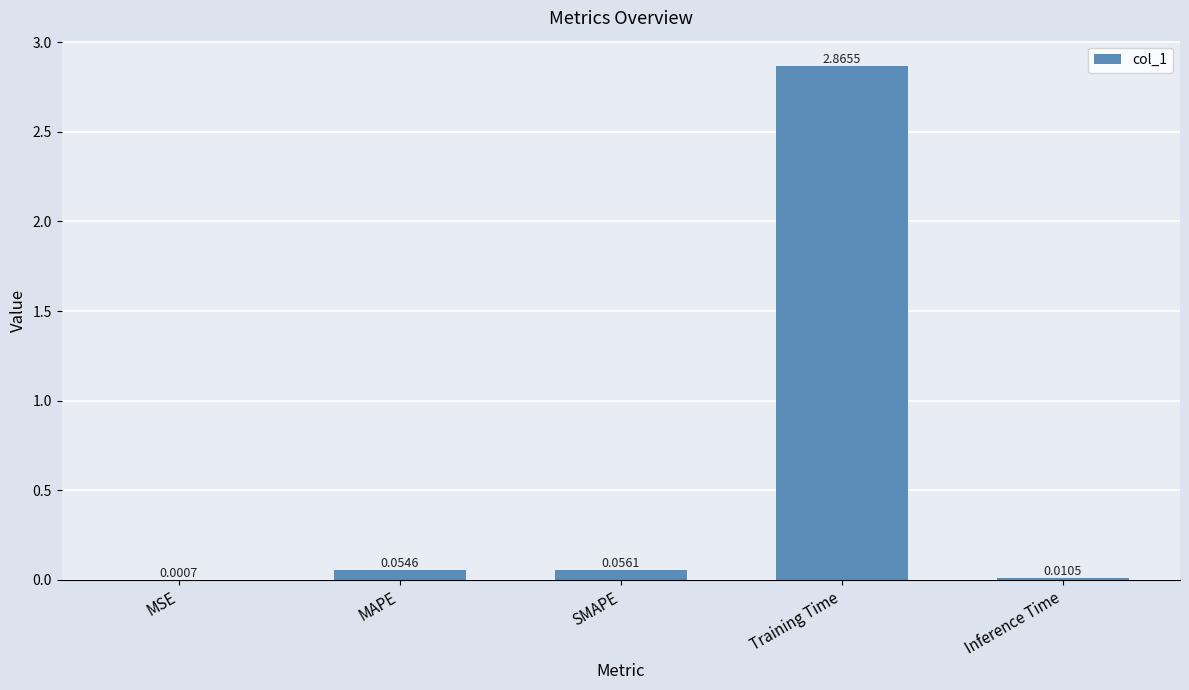

Where is the data nearest to the value 1?

SMAPE